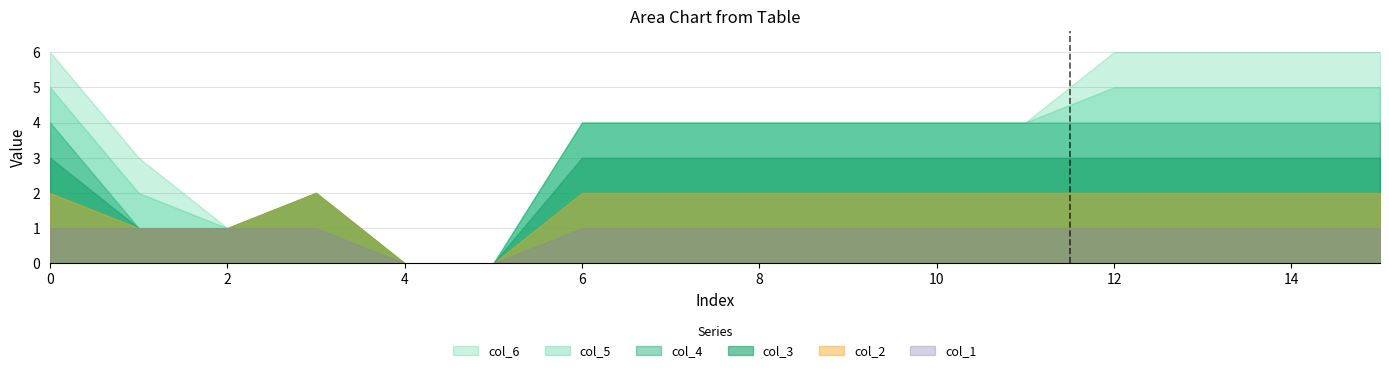

At which label does col_1 reach its minimum?

4